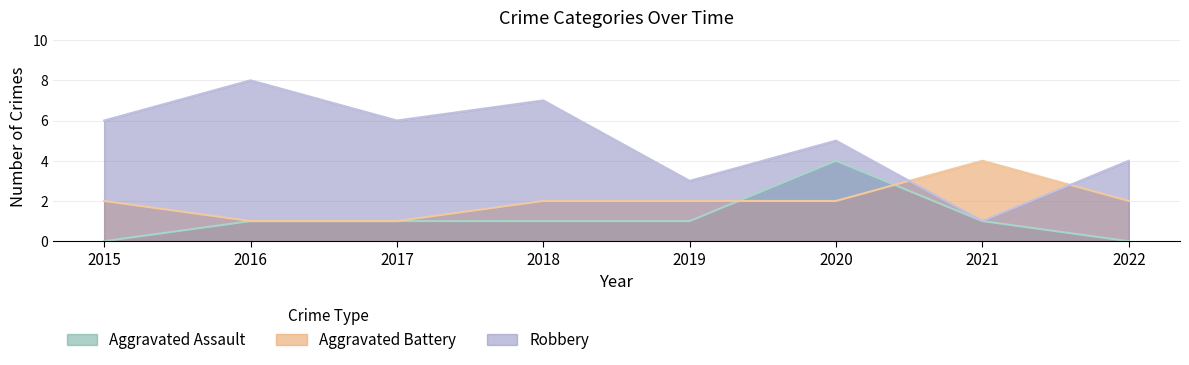

Reading right to left, transcribe all the data shown in this chart.

Aggravated Assault: 2022=0	2021=1	2020=4	2019=1	2018=1	2017=1	2016=1	2015=0
Aggravated Battery: 2022=2	2021=4	2020=2	2019=2	2018=2	2017=1	2016=1	2015=2
Robbery: 2022=4	2021=1	2020=5	2019=3	2018=7	2017=6	2016=8	2015=6